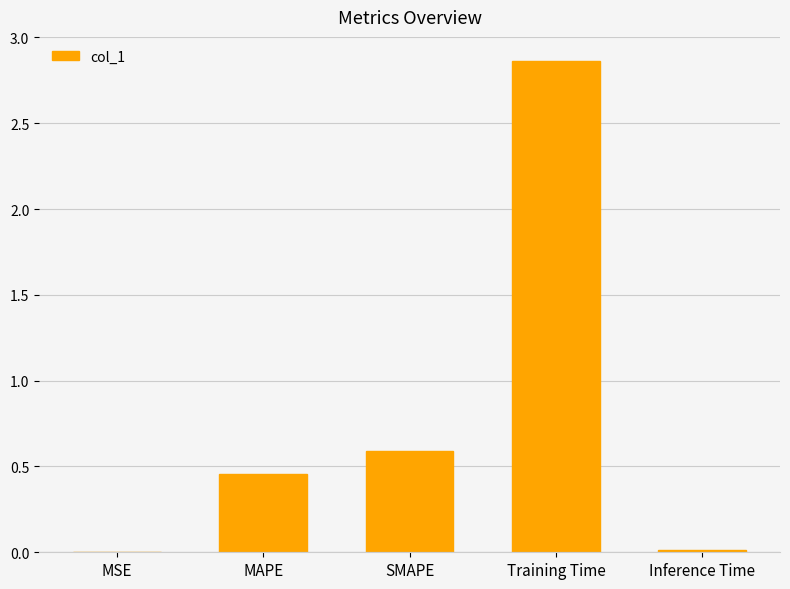

Which has a higher value, MAPE or MSE?

MAPE